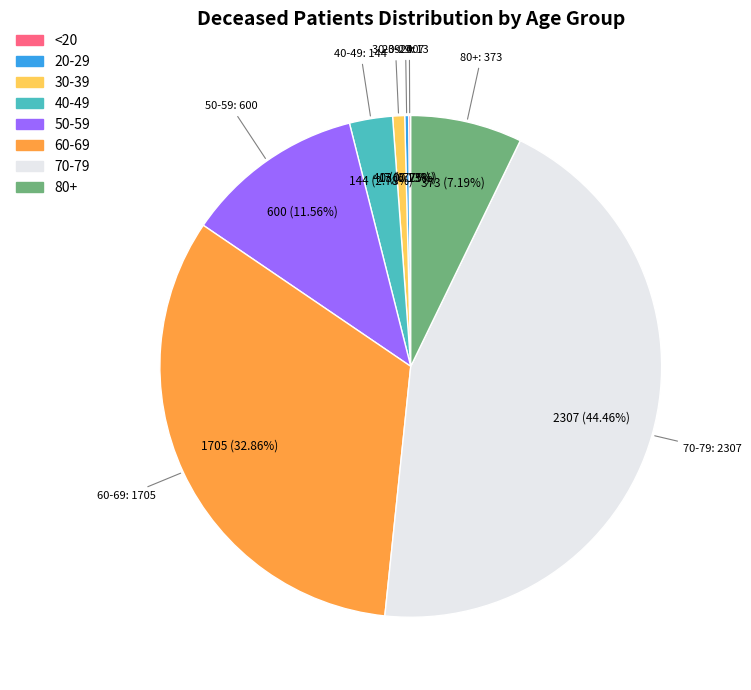

Is there a majority slice in this chart?

No